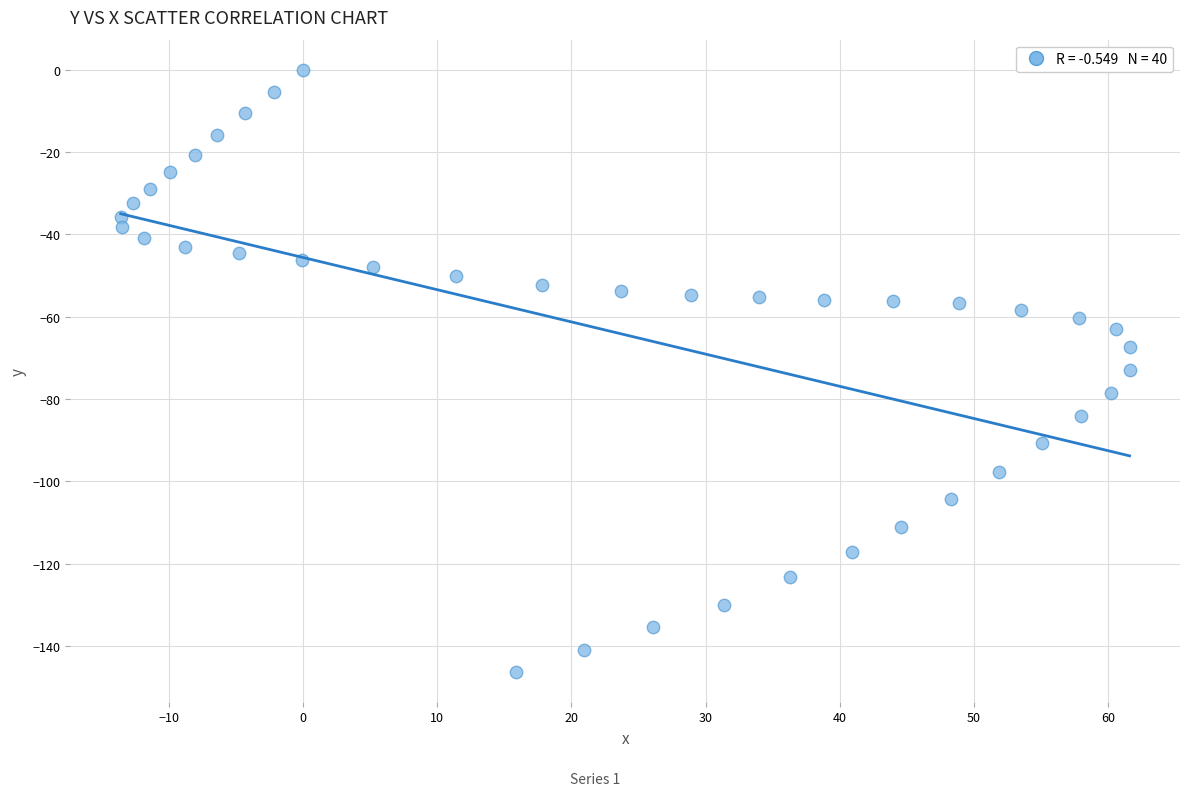

What is the range of X values (max minus min)?

75.2